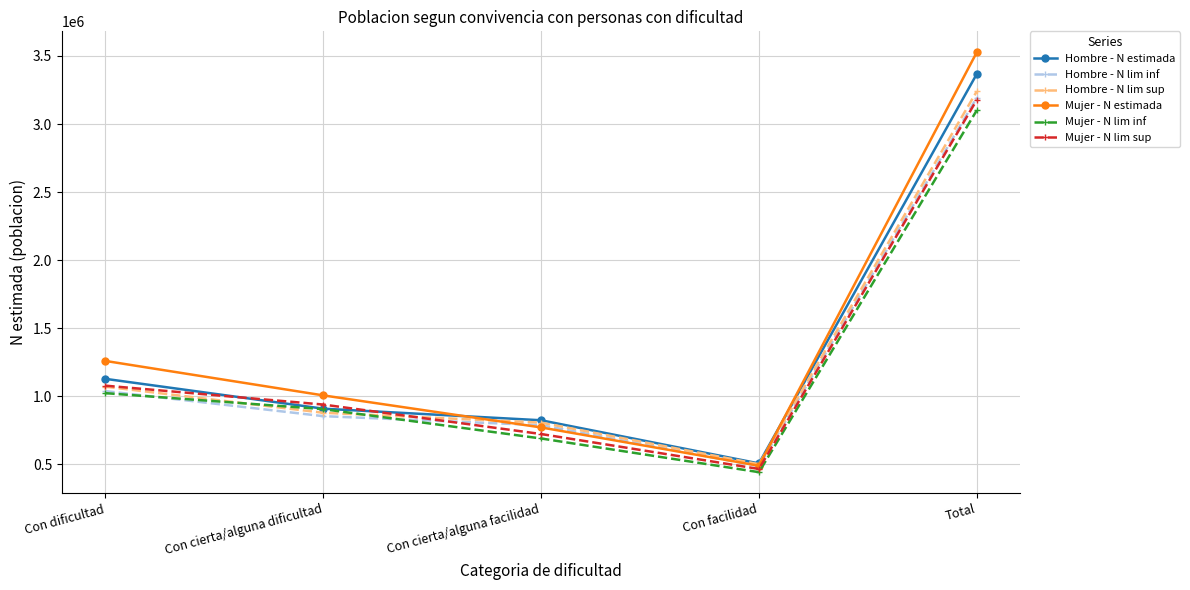

Is the value of Hombre - N estimada at Con cierta/alguna dificultad greater than the value of Mujer - N lim sup at Con cierta/alguna dificultad?

No